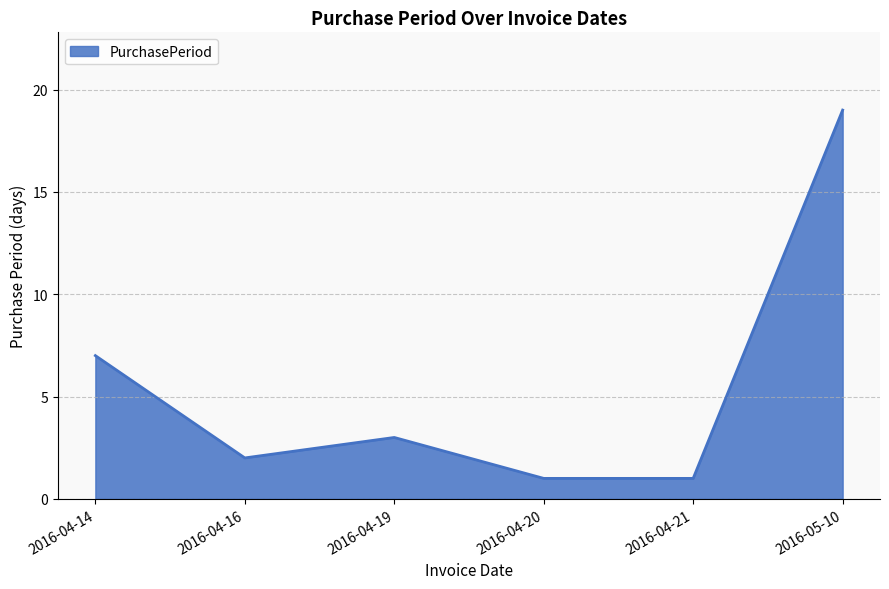

Between 2016-04-19 and 2016-04-16, which is larger?

2016-04-19